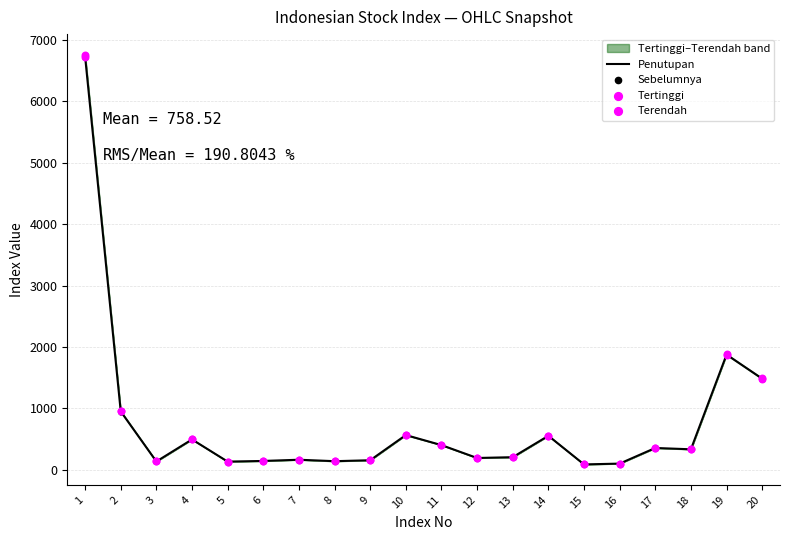

What is the total value across all series at 6?

570.0